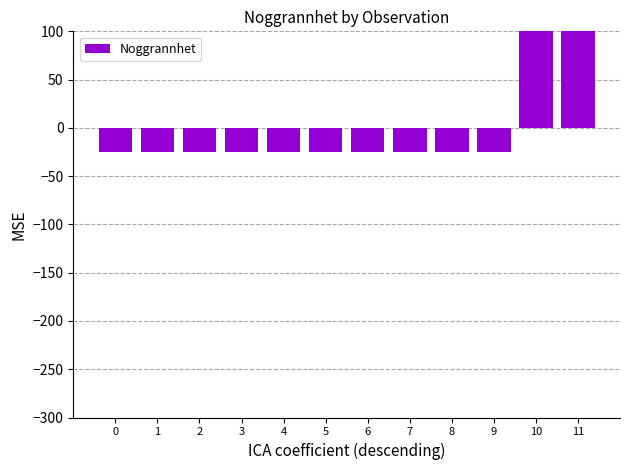

How many values are below -24?

10